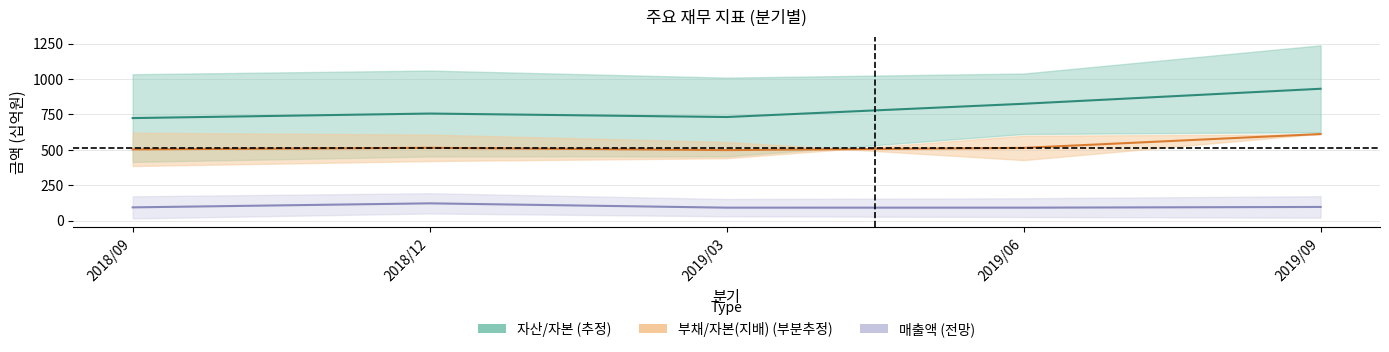

How many interior local valleys does the 부채총계 series have?

1